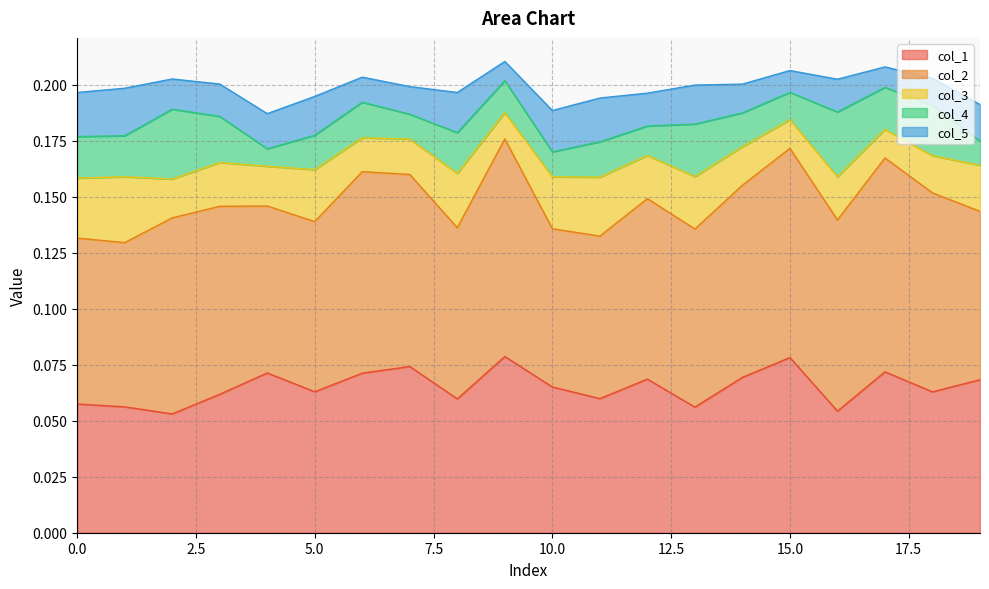

What is the total value across all series at 12?

0.2